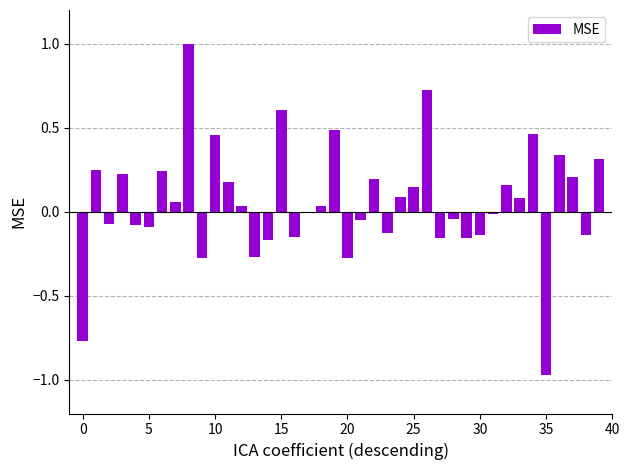

What is the maximum value shown in the chart?

1.0